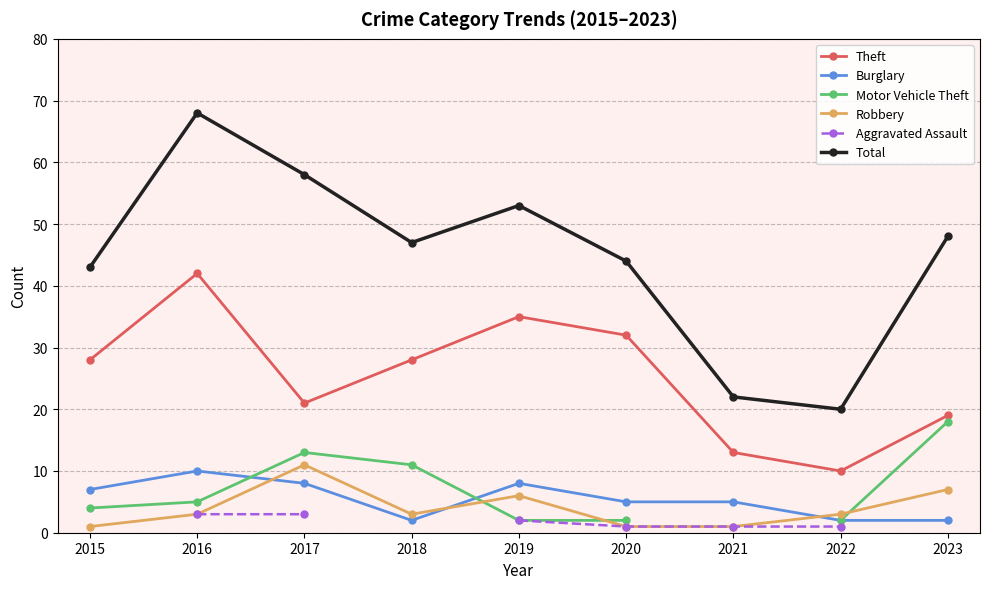

True or false: Burglary has a value of 2 at 2022.

True